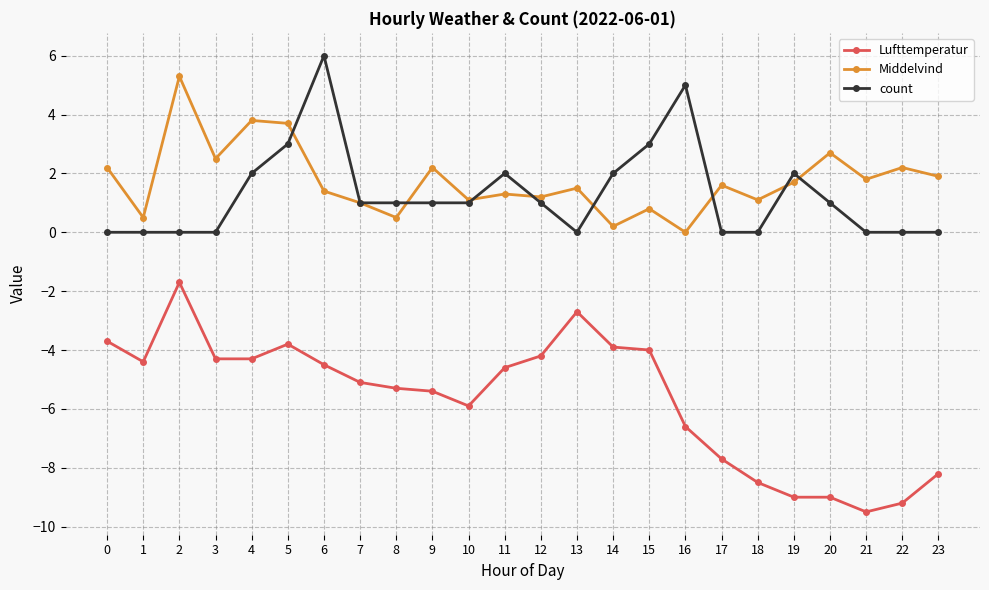

How many lines are shown in the chart?

3